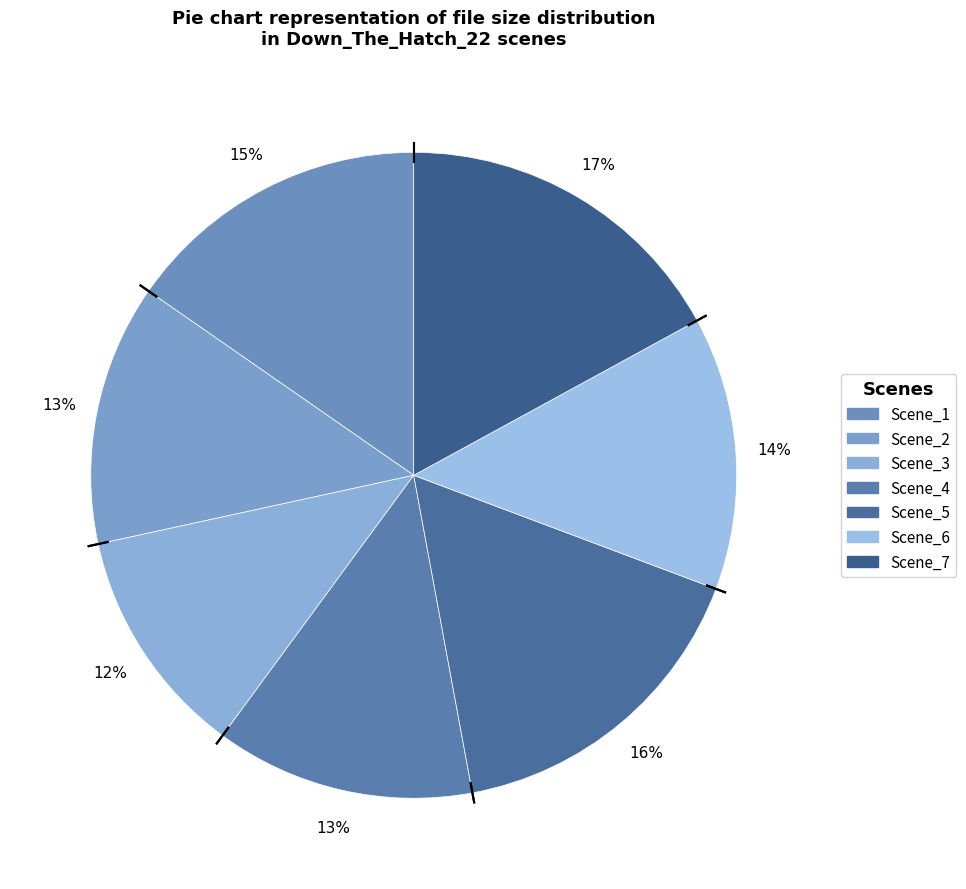

Which has a higher value, Scene_7 or Scene_6?

Scene_7